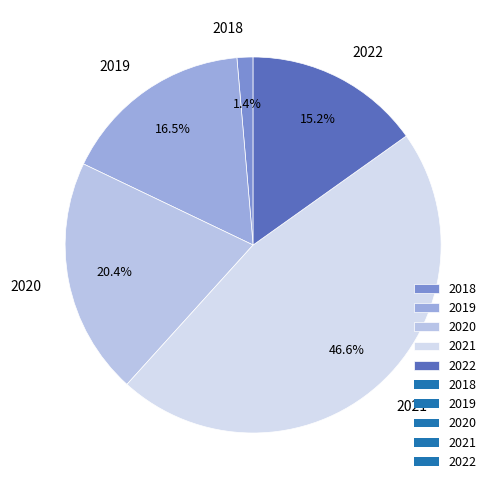

Does any single category account for the majority?

No